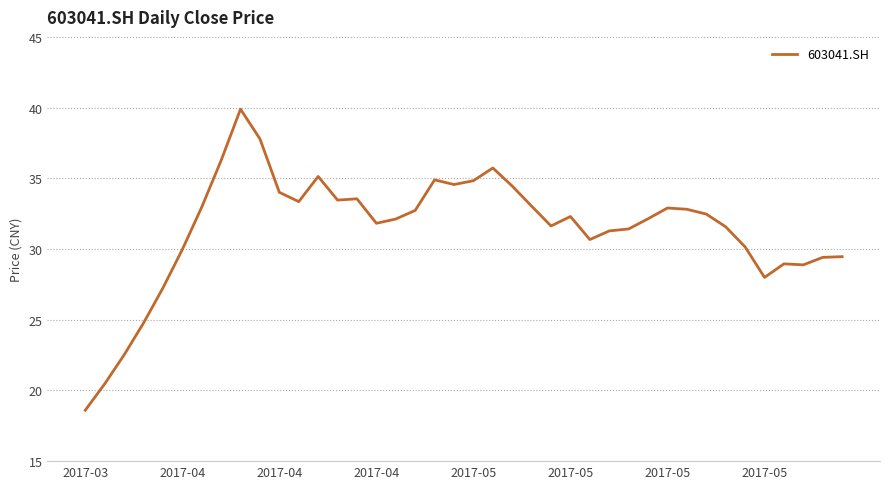

What is the minimum value shown in the chart?

18.6